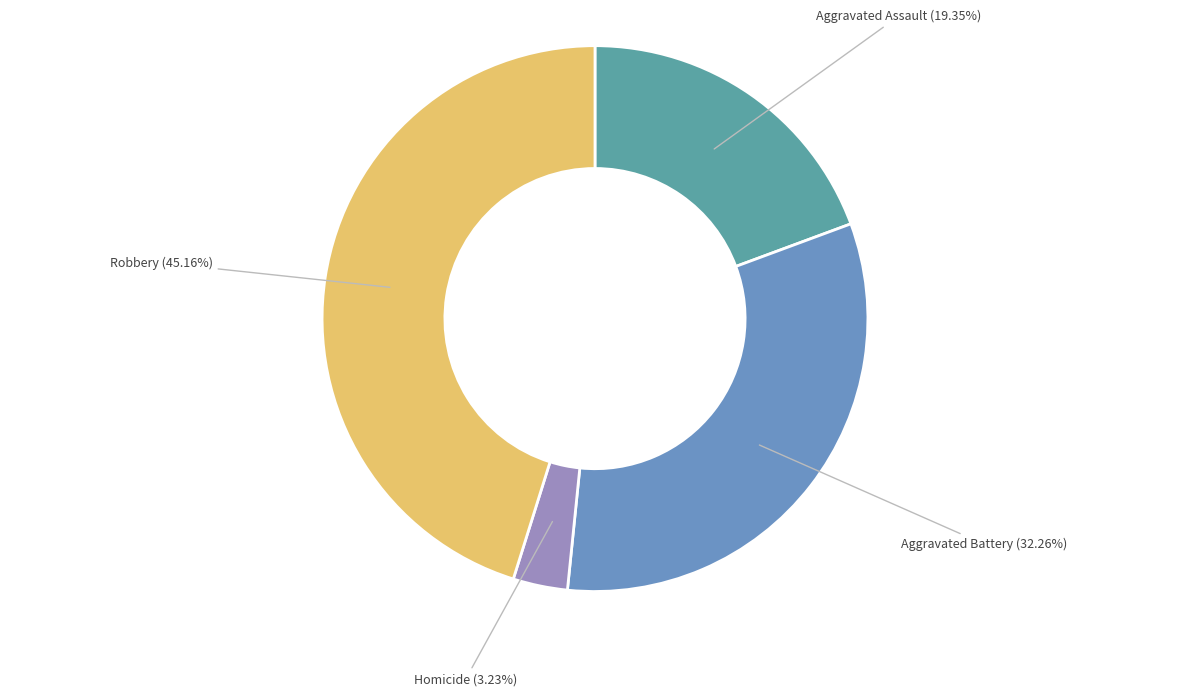

Is Aggravated Battery the majority of the pie?

No